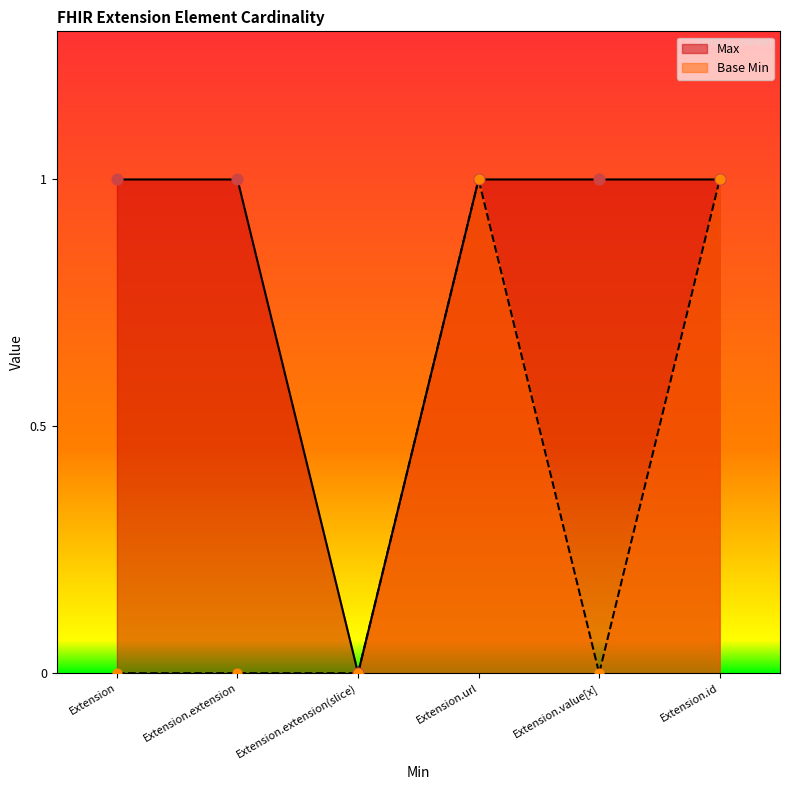

What are all the series names shown in the legend?

Max, Base Min